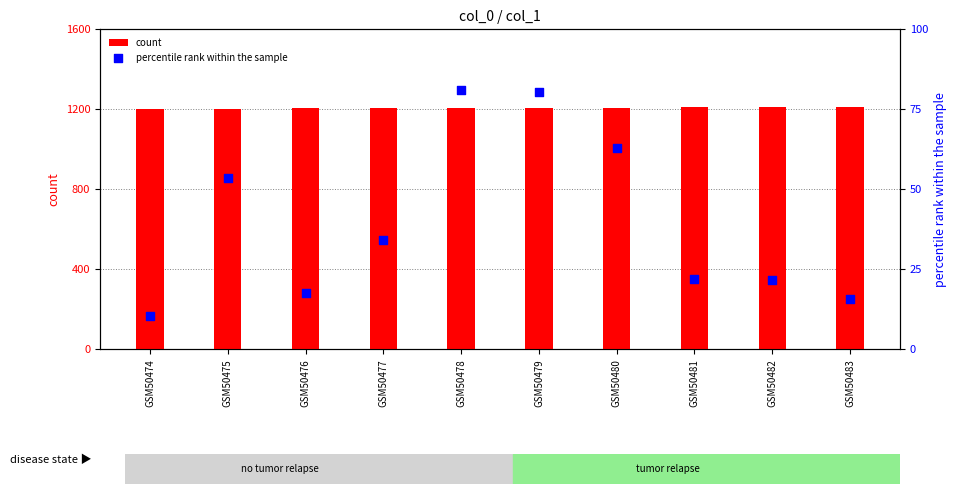

Which series contains the highest Y value?

count